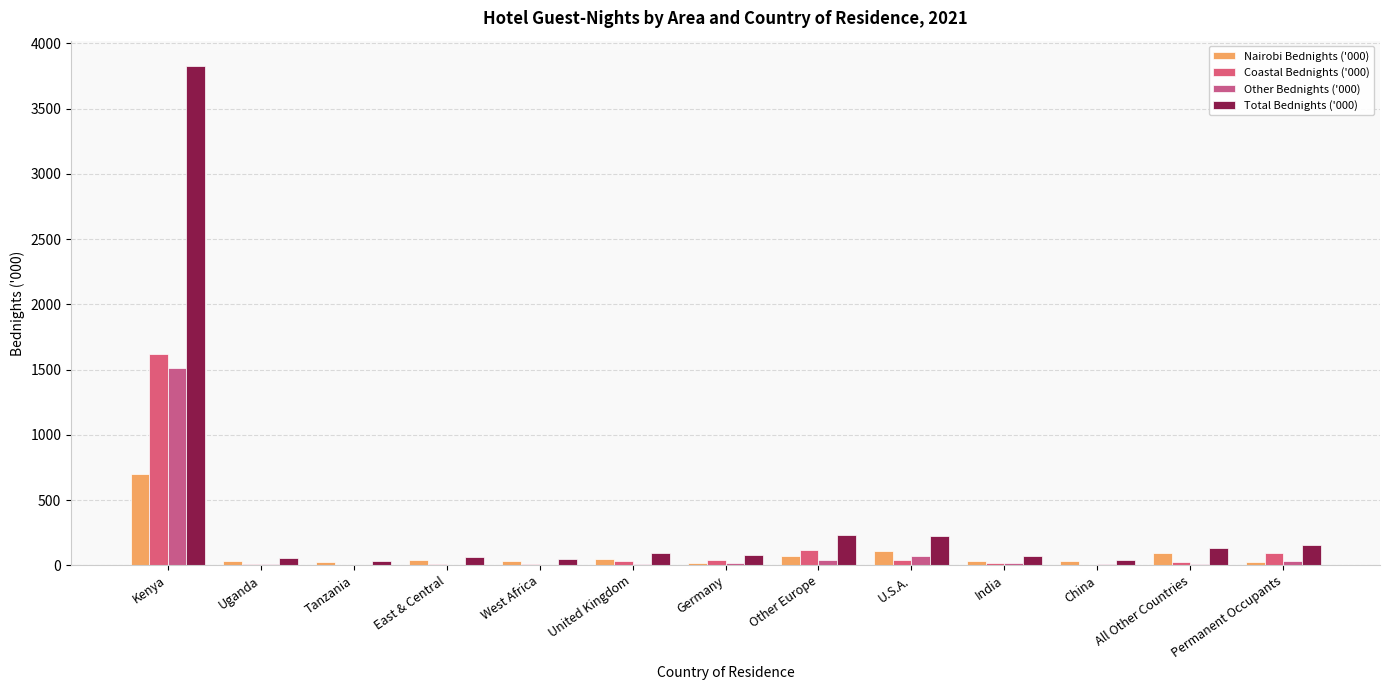

What is the difference between the Coastal Bednights ('000) values at United Kingdom and Tanzania?

24.7